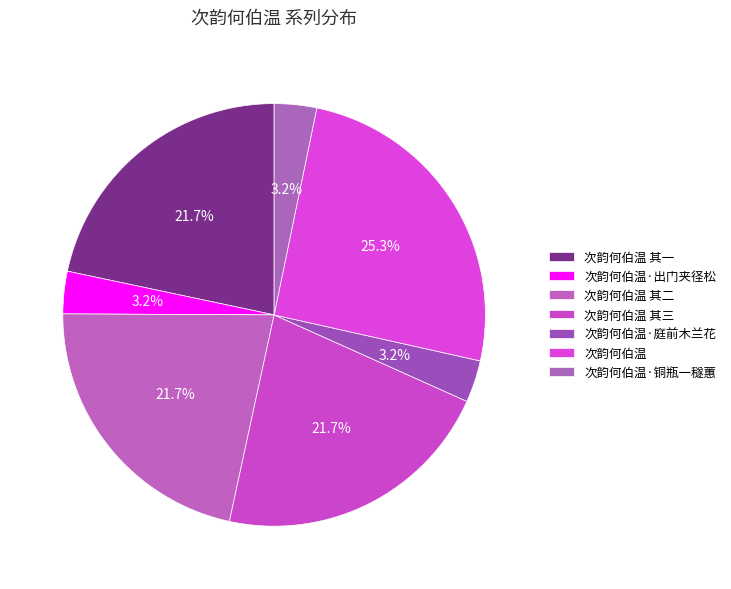

What portion of the pie excludes 次韵何伯温 其三?

78.3%